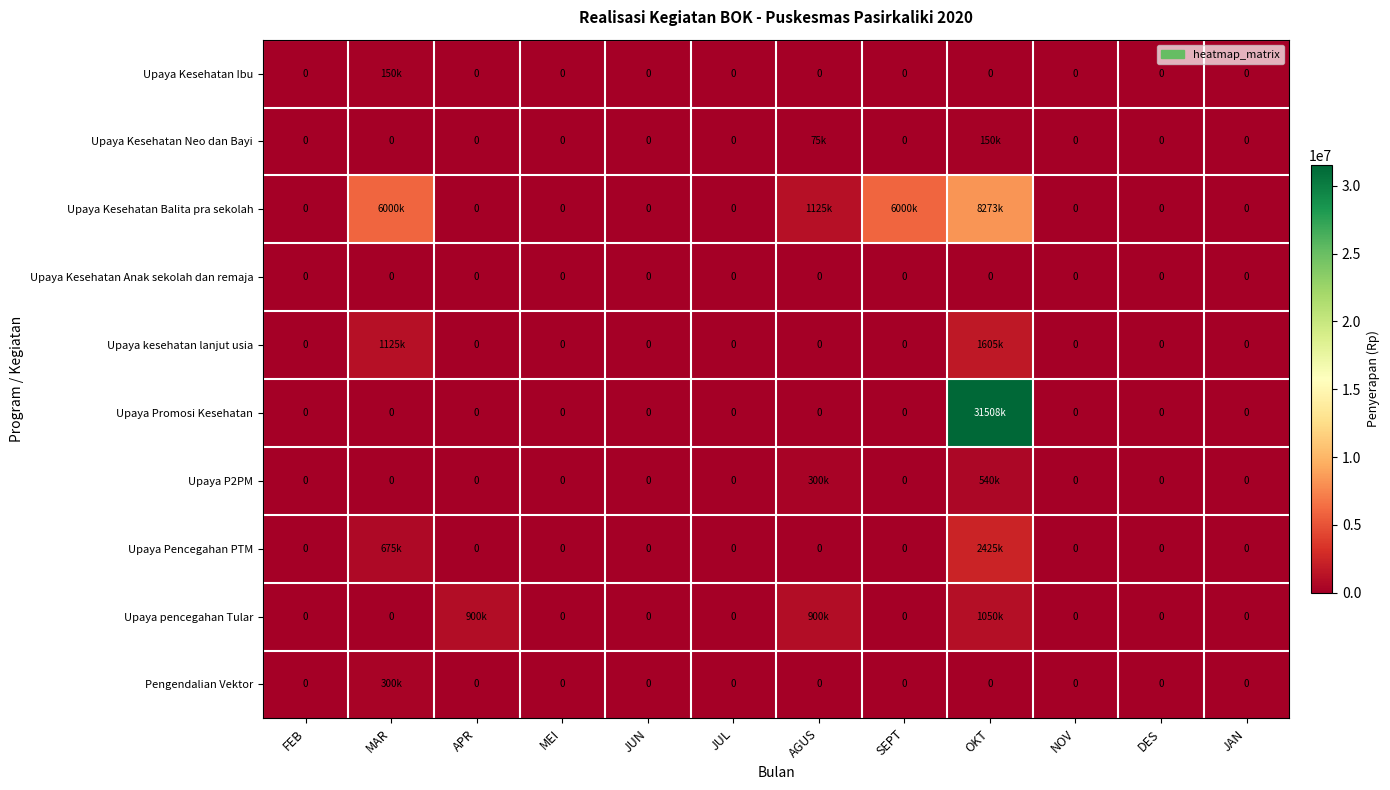

What is the difference between the maximum and minimum values in the Upaya Promosi Kesehatan series?

31508000